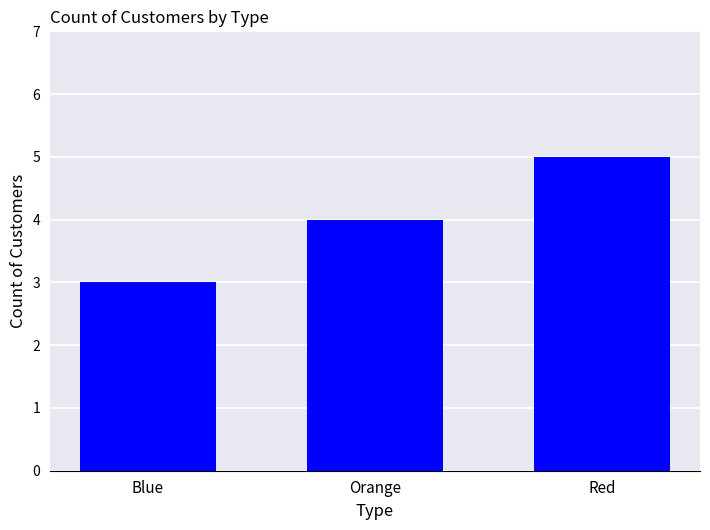

Reading right to left, transcribe all the data shown in this chart.

5	4	3